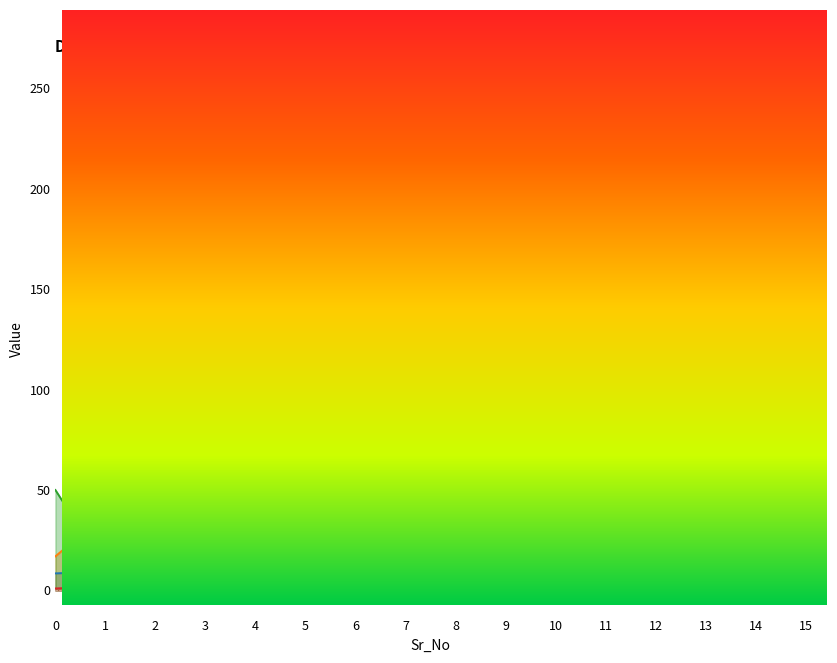

Reading left to right, list all the values displayed in this chart.

economy: 0=8.5	1=9.5	2=5.2	3=3.0	4=7.2	5=14.5	6=11.5	7=6.0	8=9.5	9=7.5	10=8.0	11=4.8	12=7.0	13=11.0	14=3.8	15=8.0
total_runs: 0=17.0	1=38.0	2=21.0	3=9.0	4=29.0	5=29.0	6=46.0	7=18.0	8=19.0	9=30.0	10=32.0	11=19.0	12=28.0	13=33.0	14=15.0	15=32.0
Strike_Rate: 0=50.0	1=11.0	2=77.0	3=25.0	4=20.0	5=50.0	6=200.0	7=147.0	8=87.0	9=50.0	10=30.0	11=200.0	12=150.0	13=66.0	14=250.0	15=150.0
Runs: 0=1.0	1=2.0	2=7.0	3=1.0	4=1.0	5=2.0	6=10.0	7=28.0	8=7.0	9=1.0	10=3.0	11=6.0	12=6.0	13=2.0	14=10.0	15=3.0